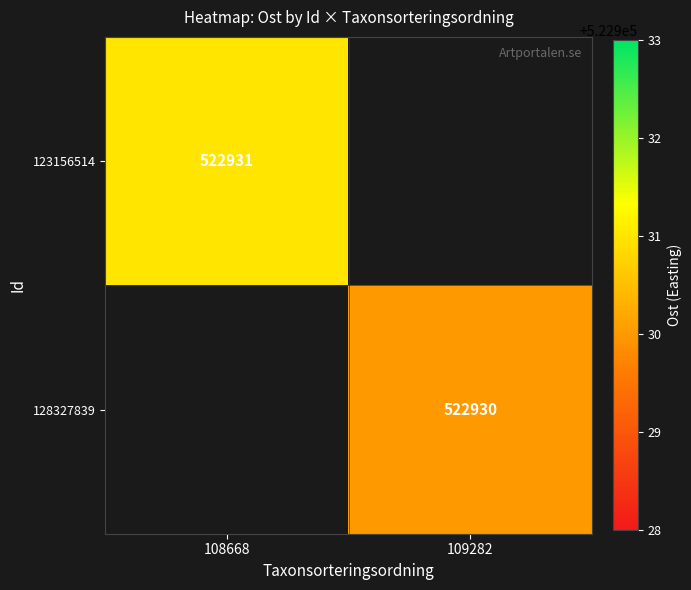

The 128327839 series shows 237364.9 at 109282. True or false?

False